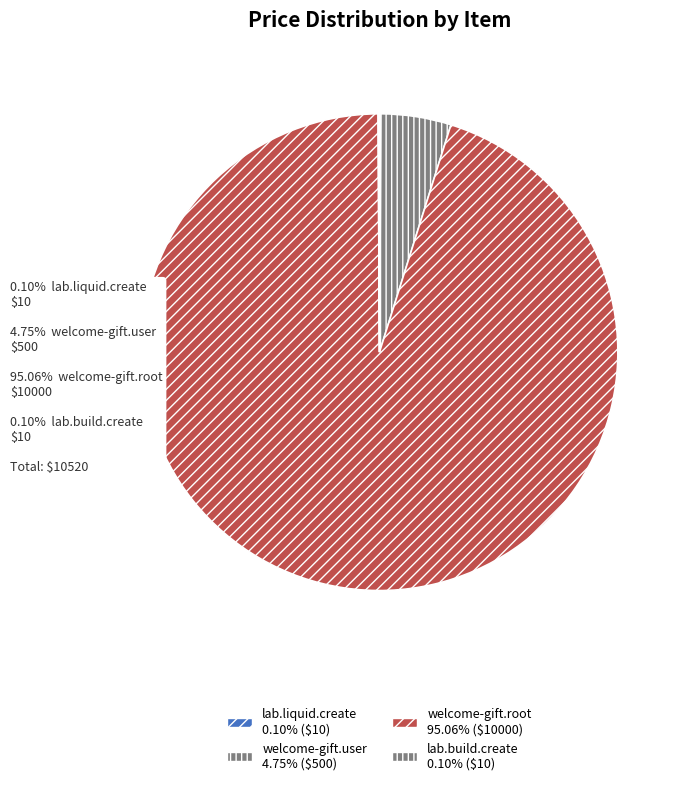

How many slices are in this pie chart?

4